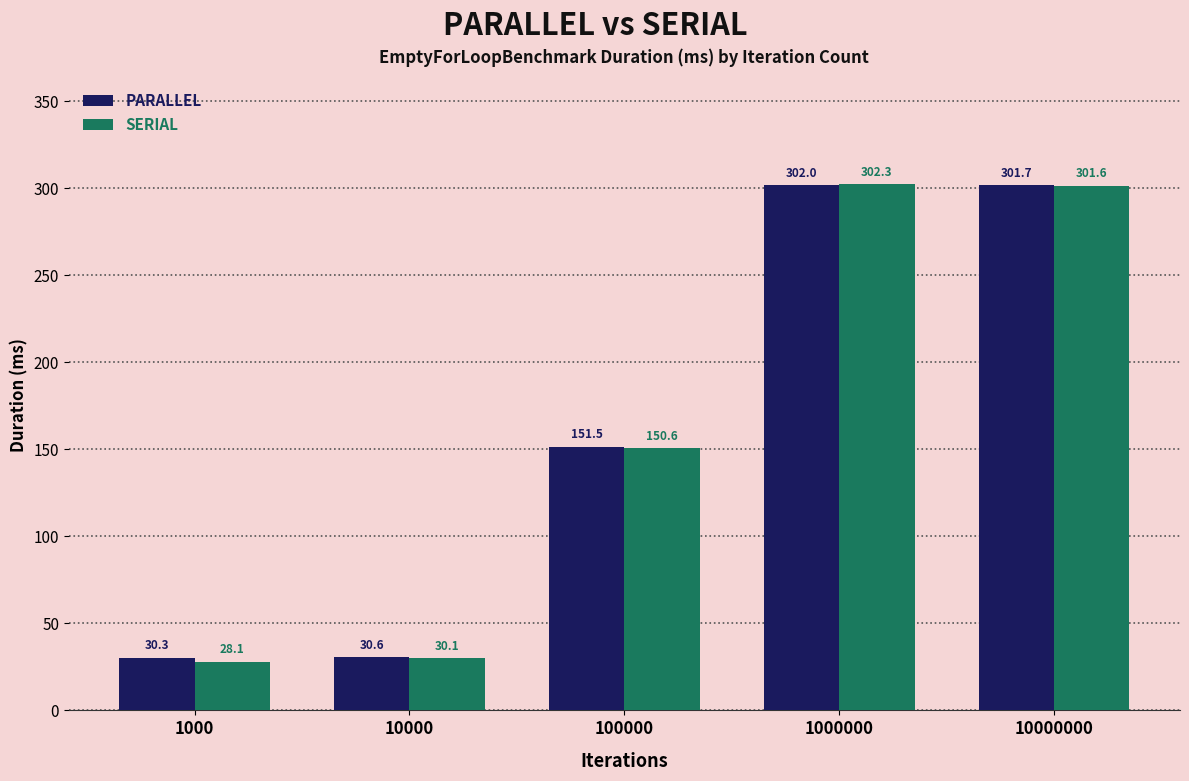

What is the highest value of the SERIAL series?

302.3